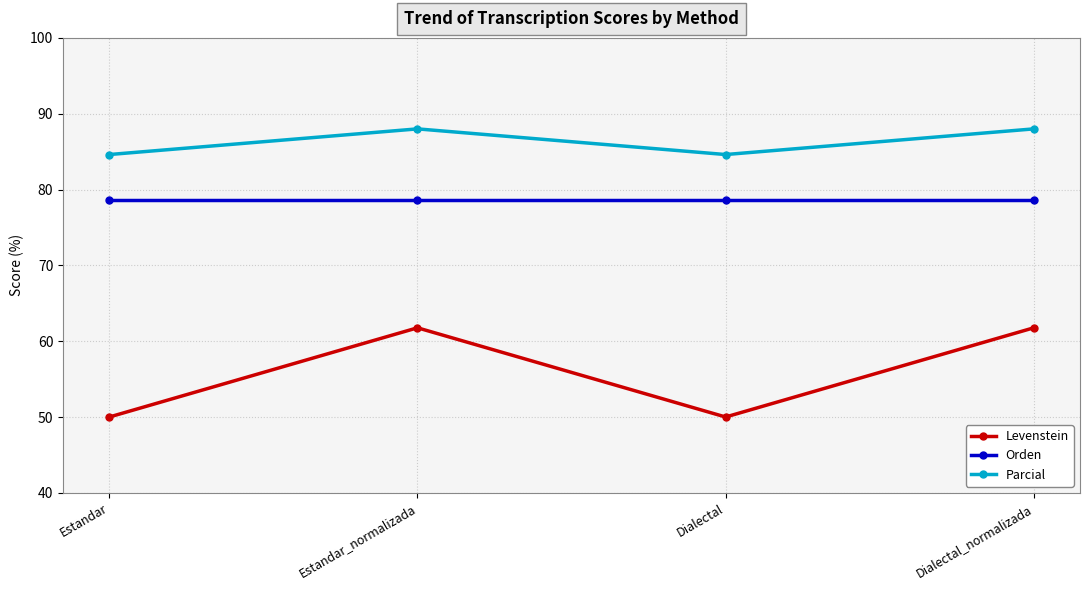

True or false: Orden has a value of 110.0 at Estandar_normalizada.

False